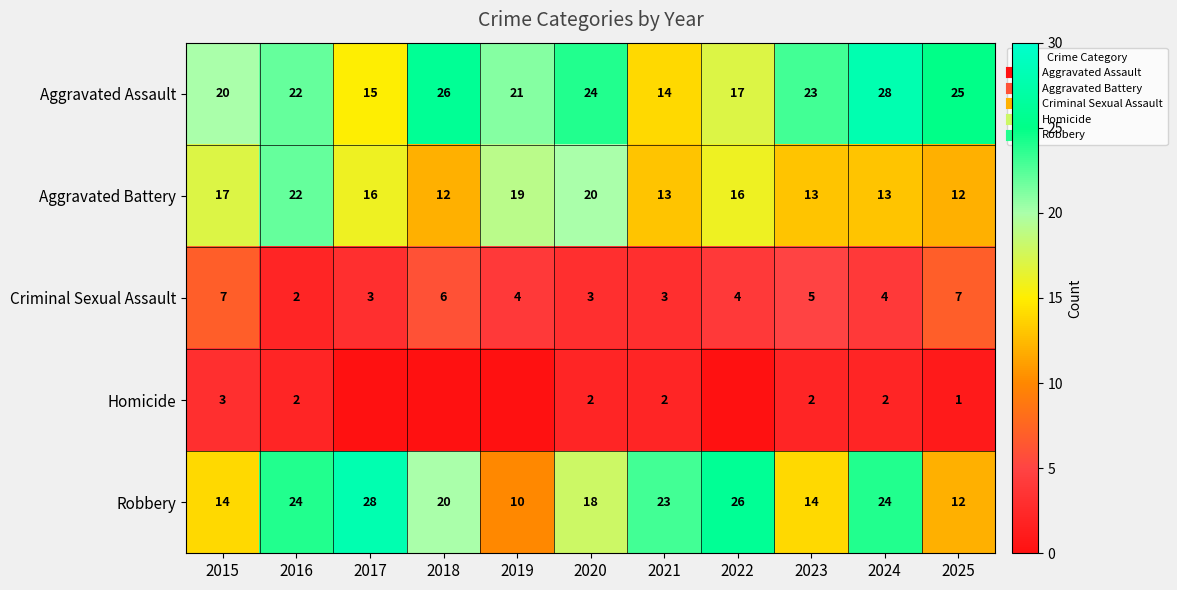

Is it true that Criminal Sexual Assault equals 4 at 2022?

True